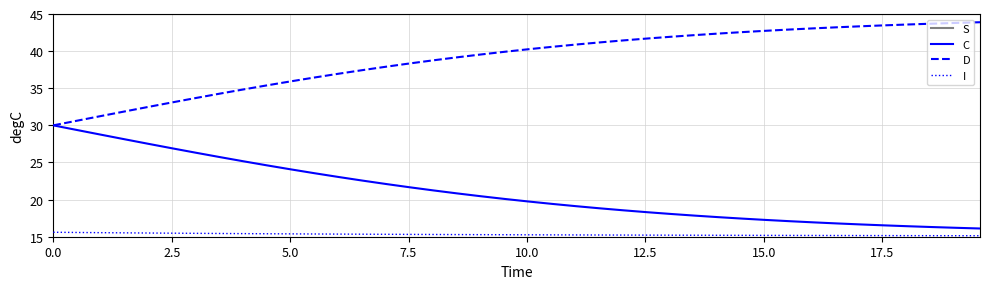

Rank the series by their maximum value, from lowest to highest.

I, C, D, S